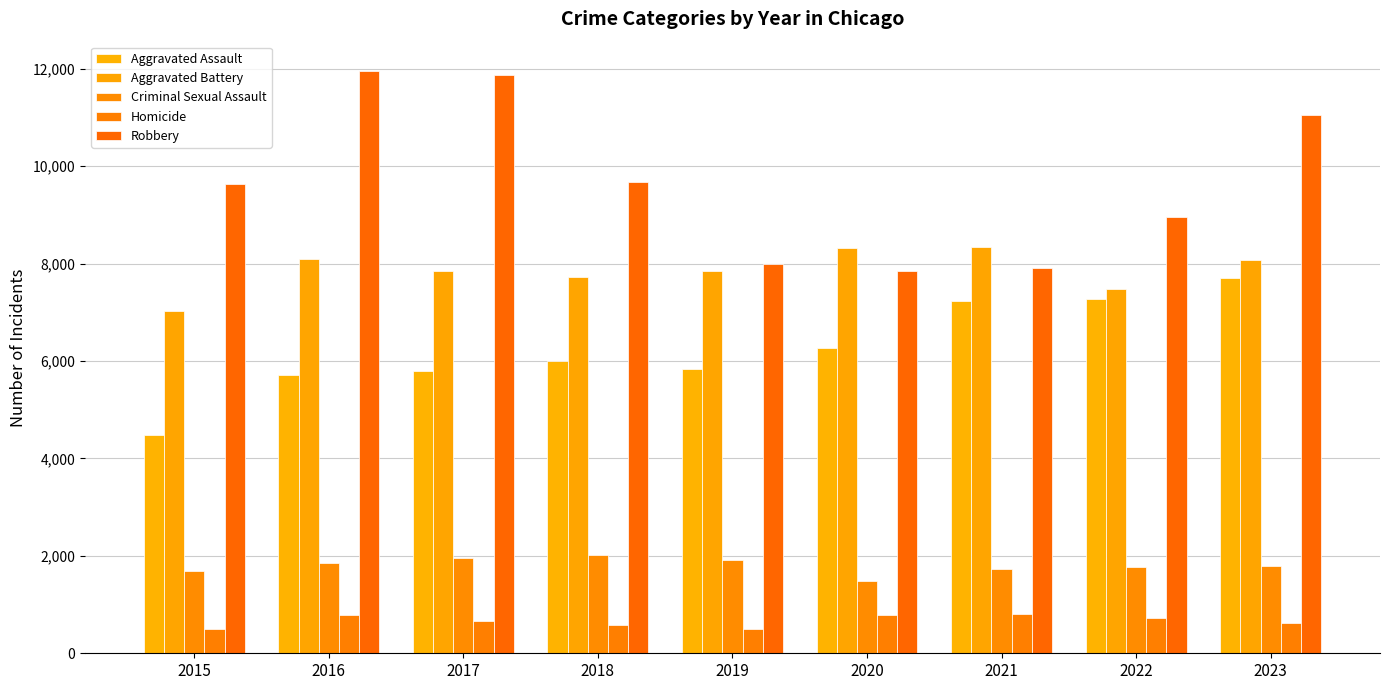

How many bars are there in each group?

5